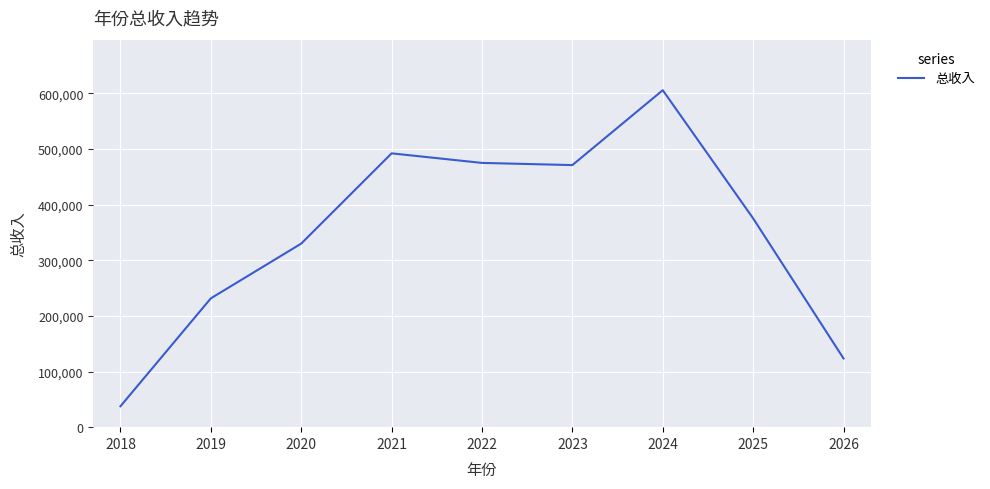

What value does the data have at 2020?

329854.9